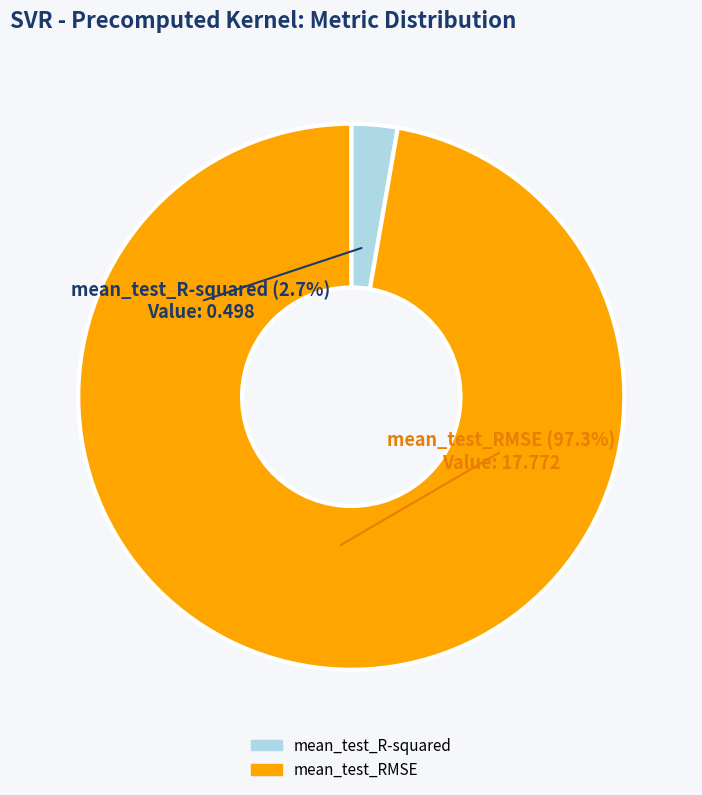

Count the number of slices in the pie.

2